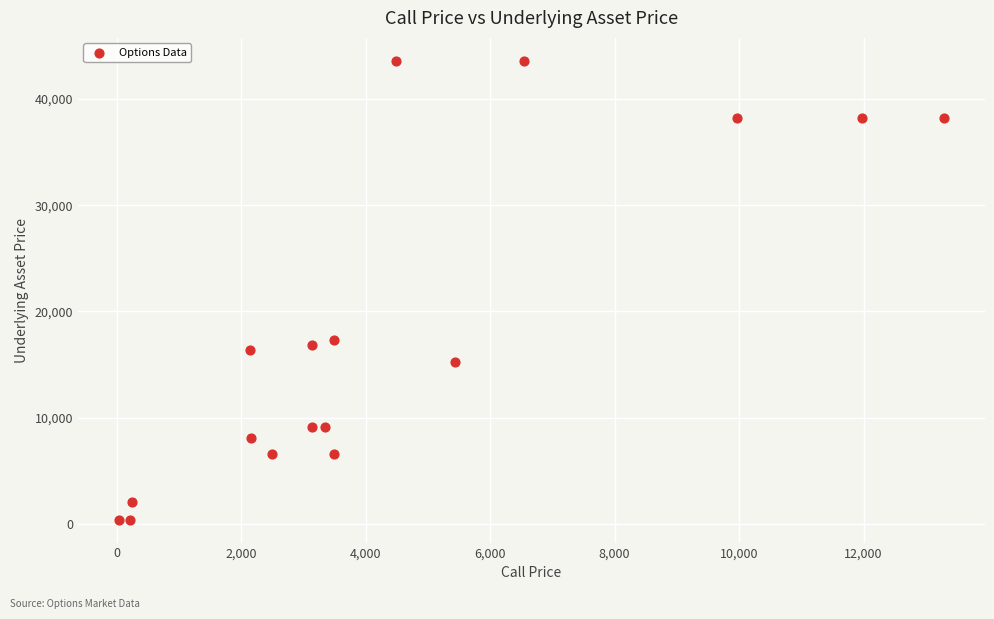

What Y value in the scatter plot is closest to 21998?

17300